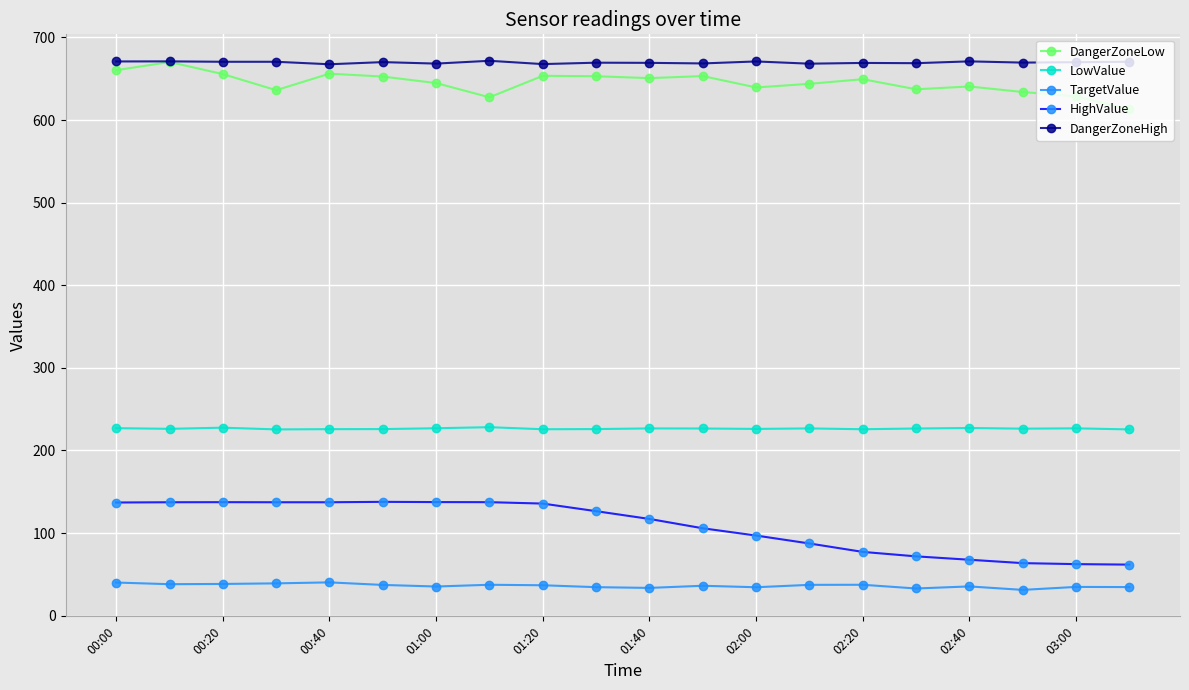

What is the value of the LowValue point at the 1st from the left?

227.0